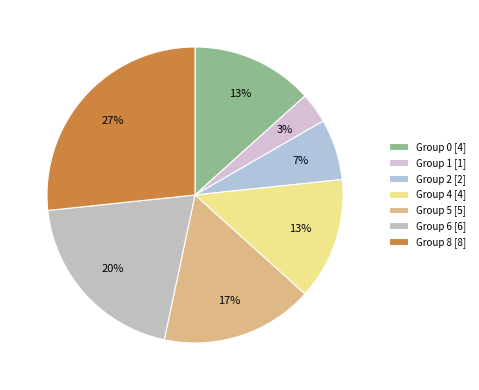

What is the largest slice in the pie chart?

Group 8